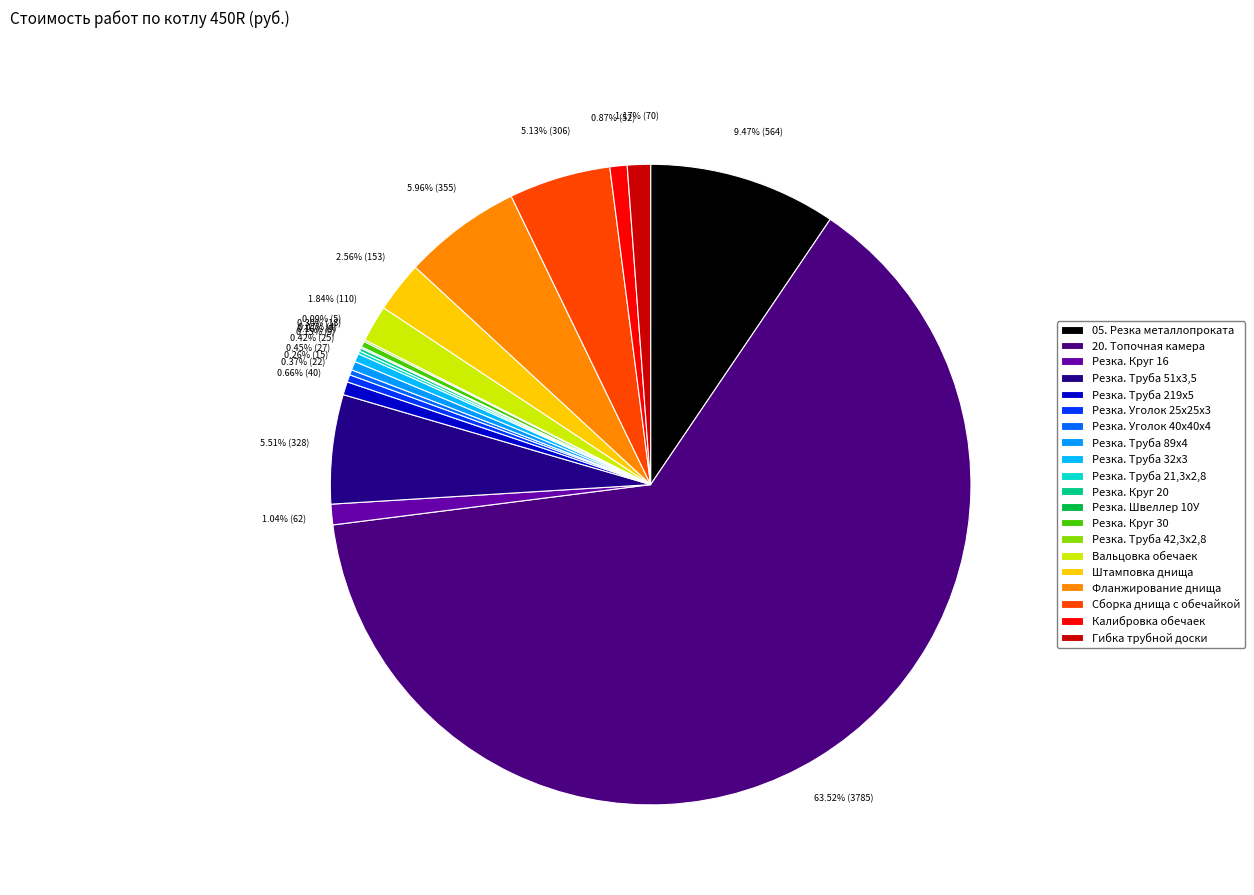

The Резка. Круг 16 slice represents 1% of the pie. True or false?

True